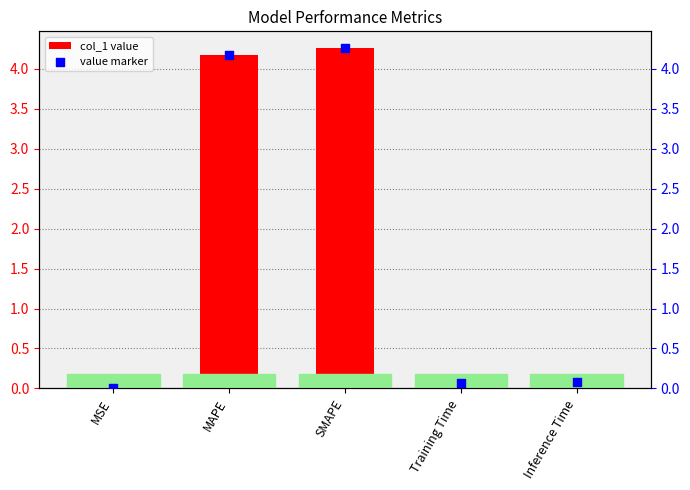

Which series has the widest spread of Y values?

col_1 value